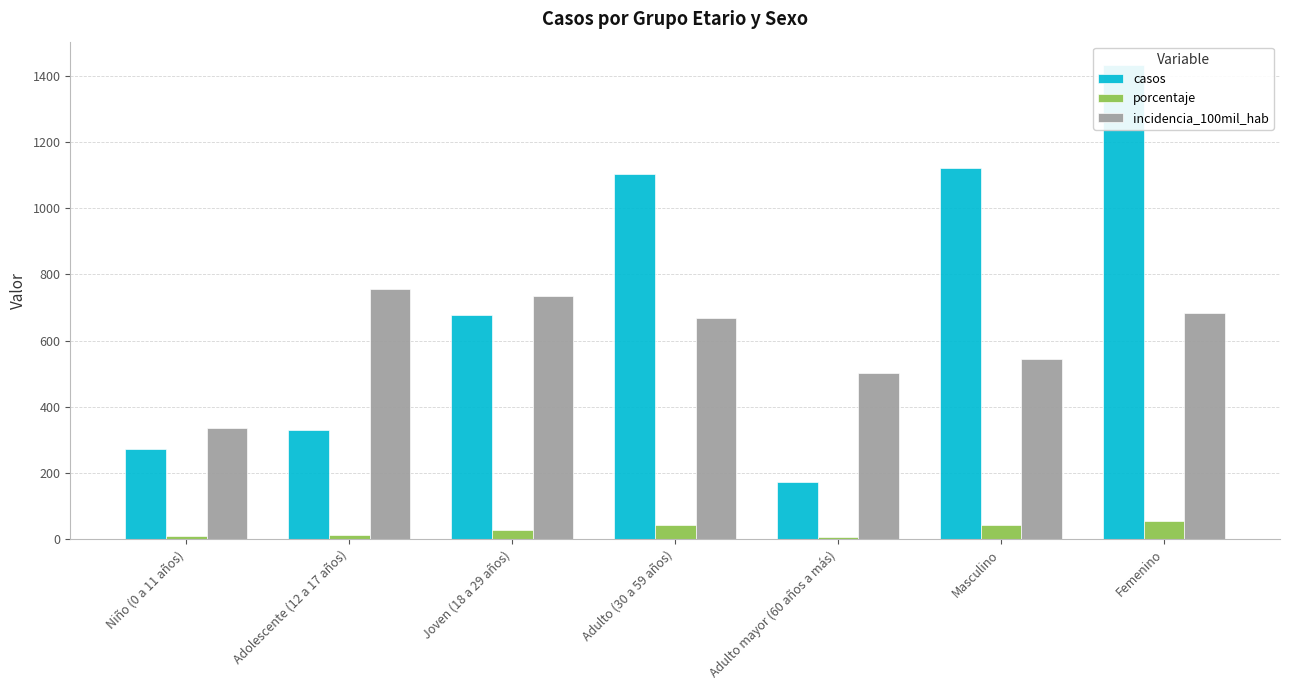

How many bars are there in each group?

3